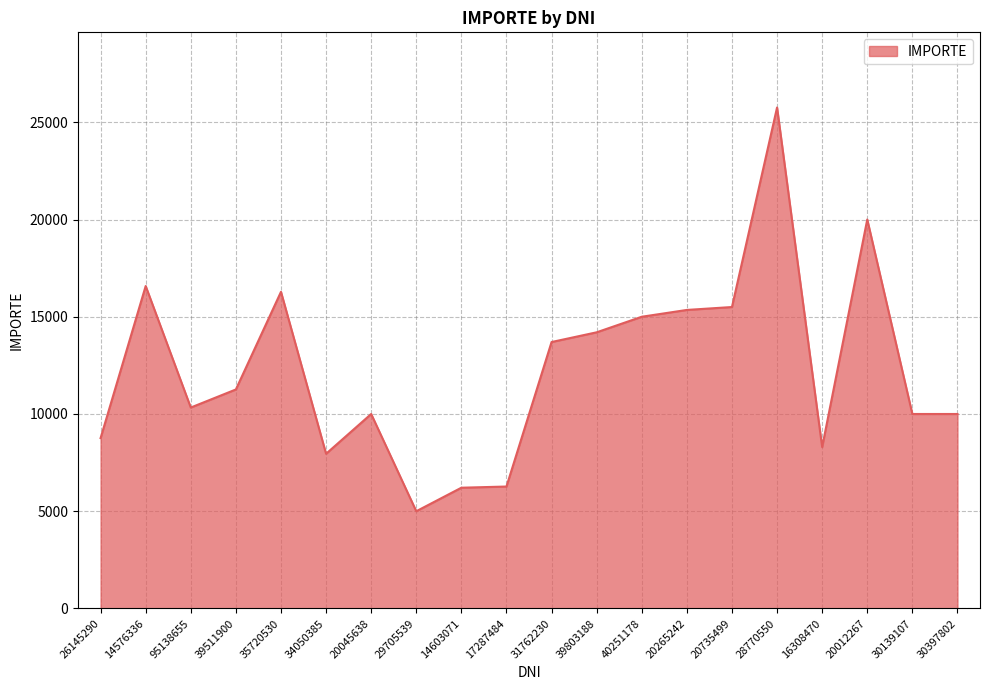

What is the change in value from 29705539 to 20735499?

+10500